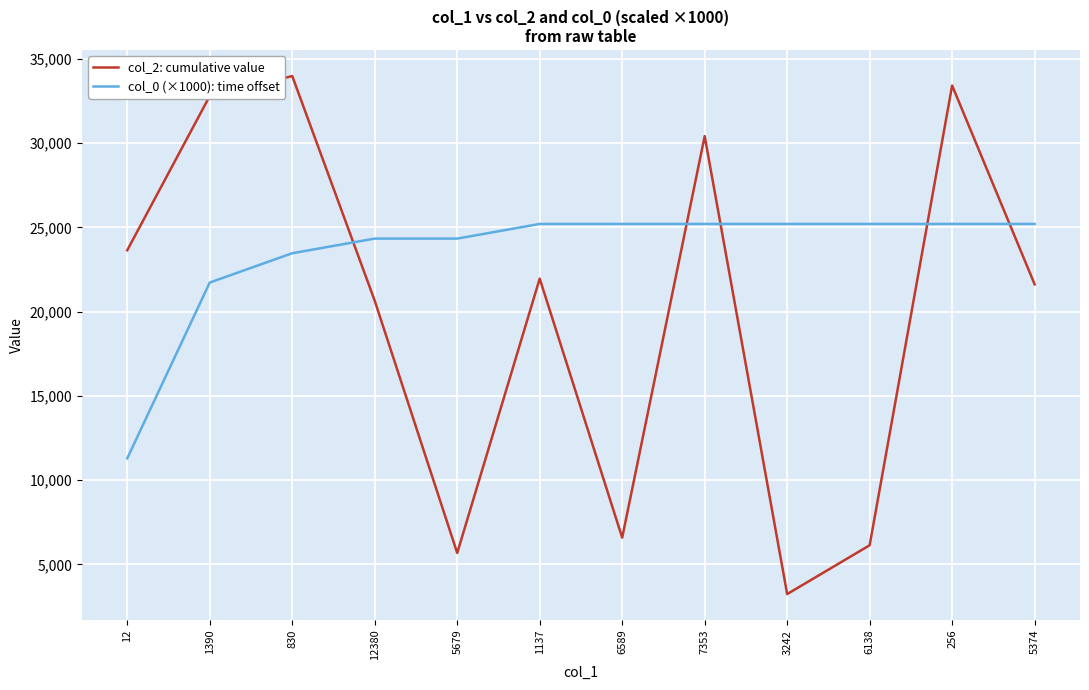

How many times do col_2: cumulative value and col_0 (×1000): time offset cross each other?

5